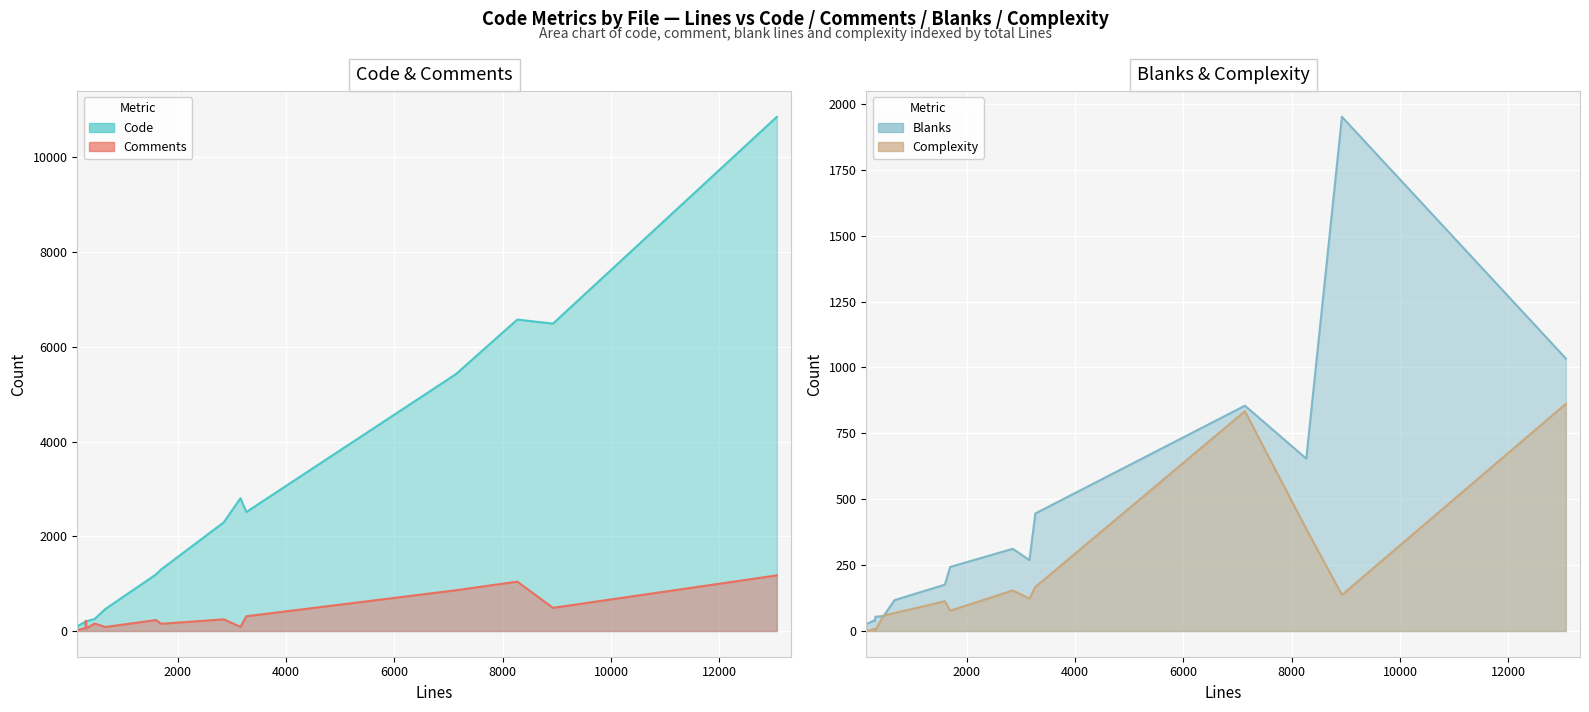

True or false: Comments and Complexity intersect in this chart.

True